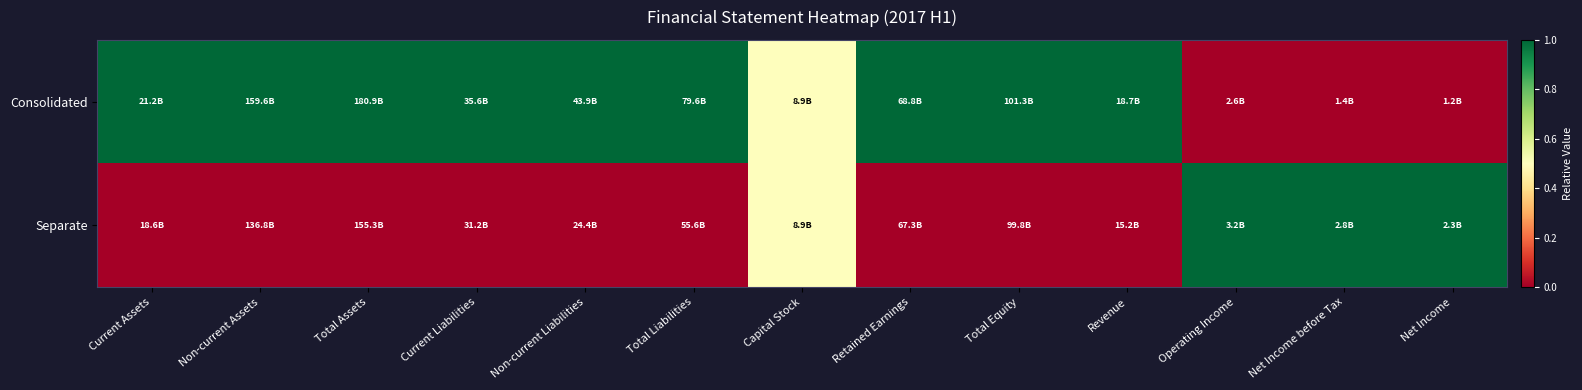

Which series has the largest total across all categories?

Consolidated